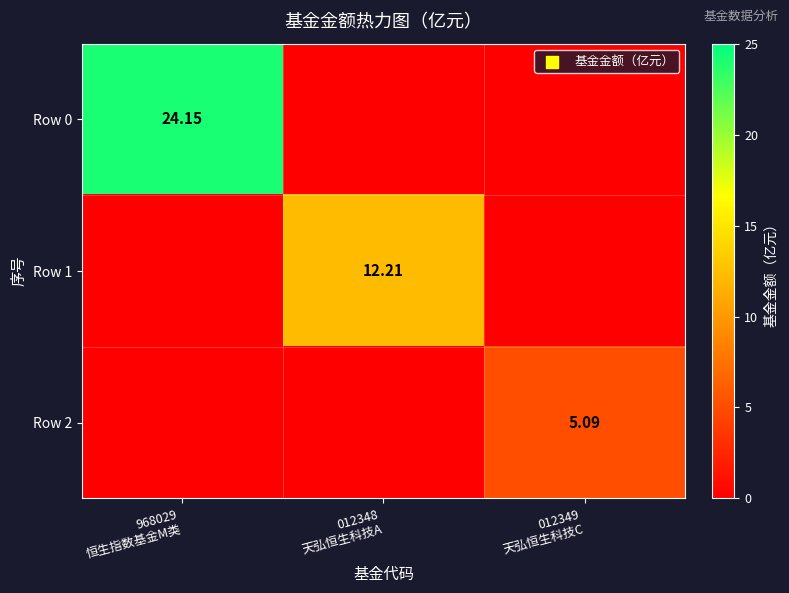

At which label is Row 2 closest to 2?

968029 恒生指数基金M类